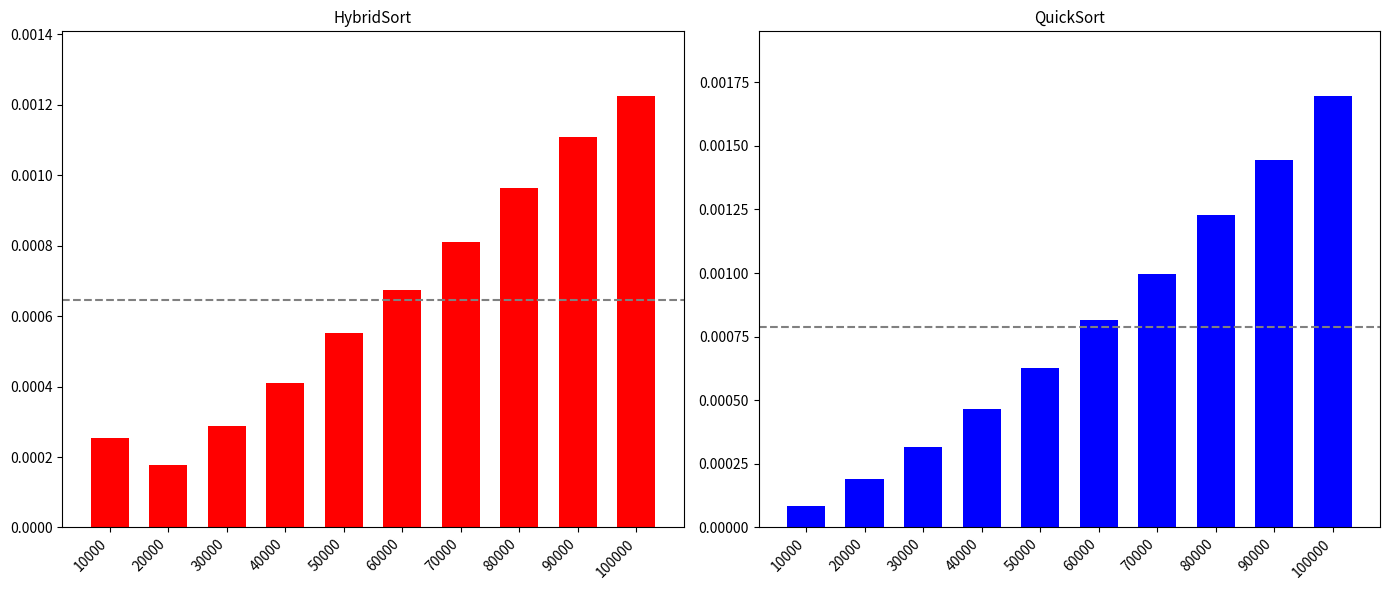

At which category does the chart reach its peak across all series?

100000